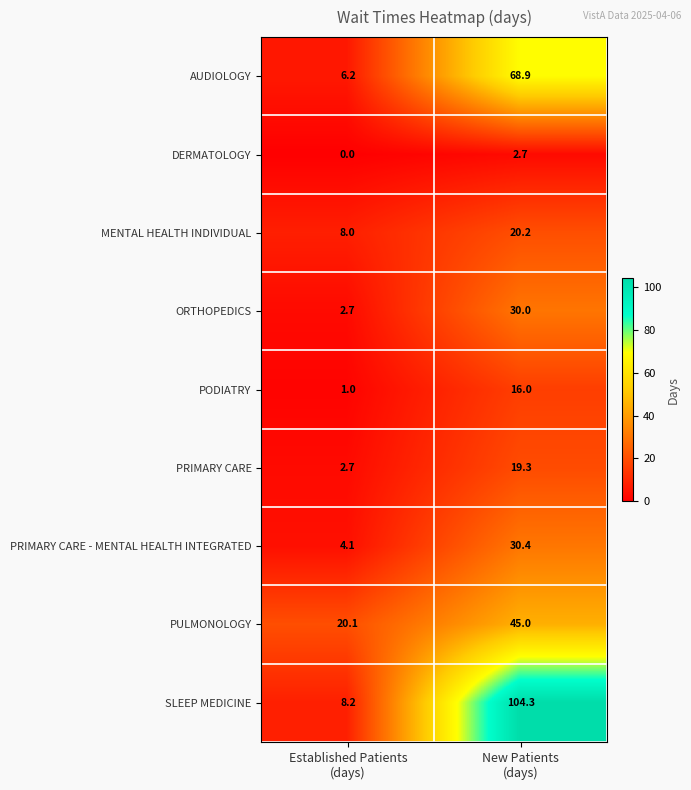

List the series in order of their peak value, lowest first.

DERMATOLOGY, PODIATRY, PRIMARY CARE, MENTAL HEALTH INDIVIDUAL, ORTHOPEDICS, PRIMARY CARE - MENTAL HEALTH INTEGRATED, PULMONOLOGY, AUDIOLOGY, SLEEP MEDICINE